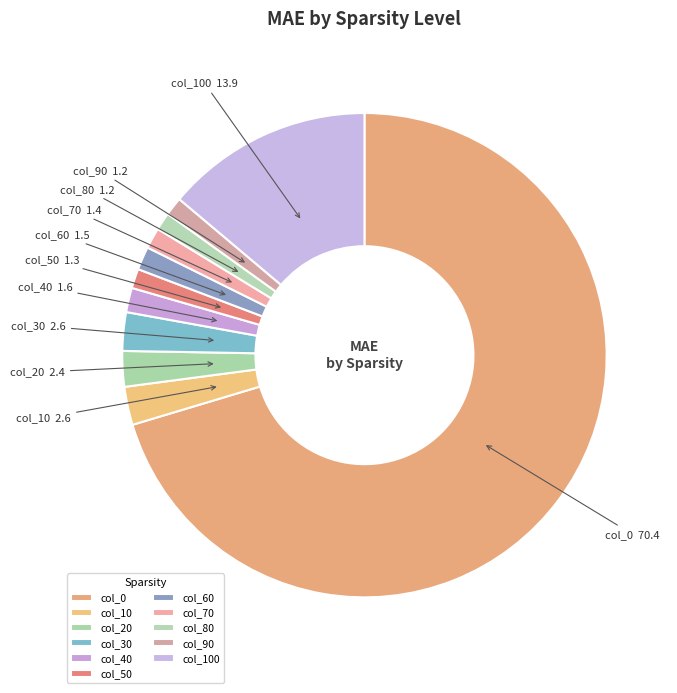

How many segments does this pie chart have?

11